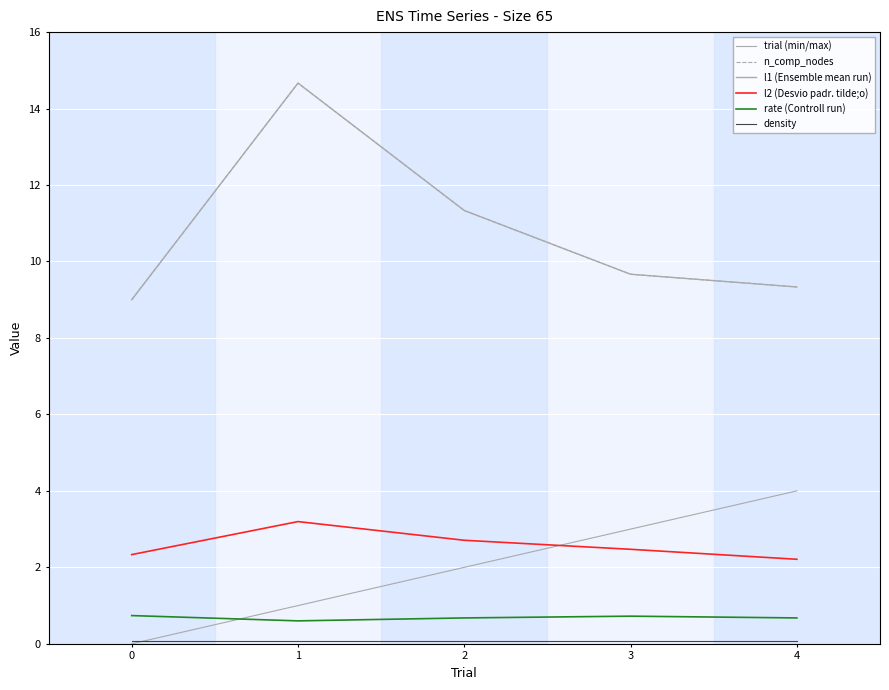

Does the chart have visible grid lines?

Yes